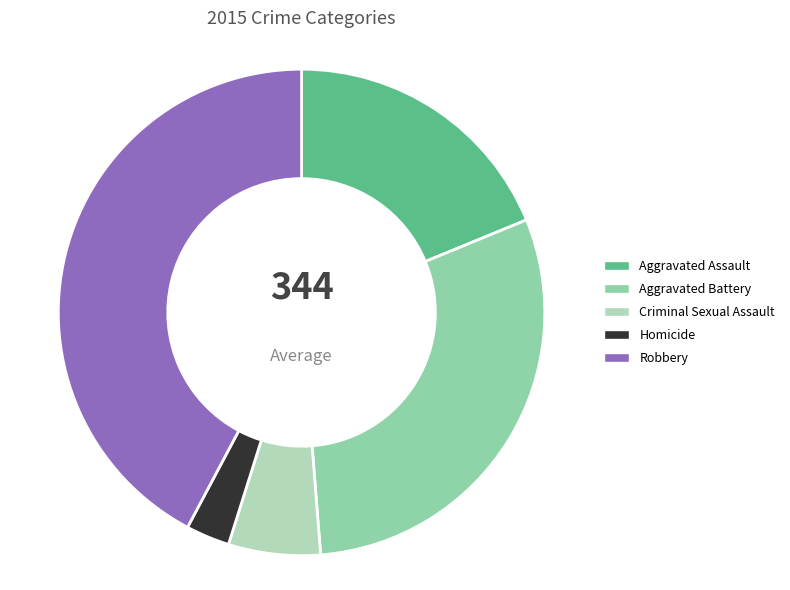

Does Criminal Sexual Assault represent more than half of the total?

No